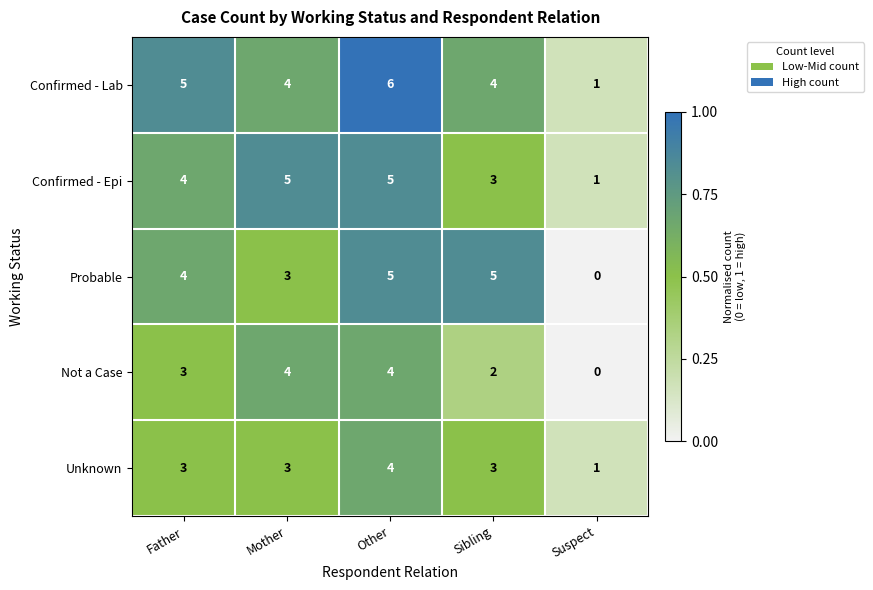

What is the sum of all Probable values?

17